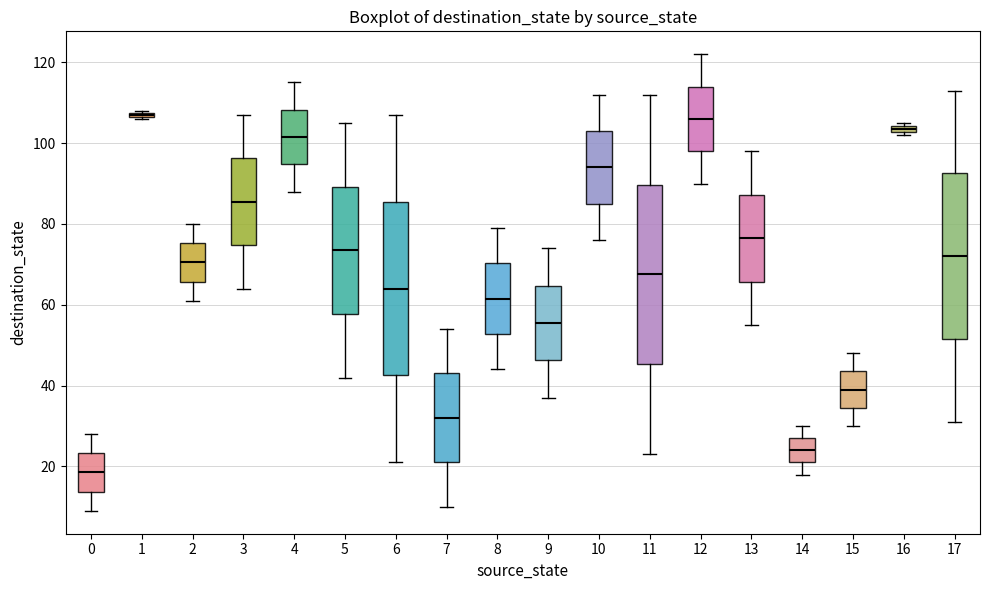

Where does the median line of the box at x = 4 sit on the y-axis? The values are not printed on the chart, so give them approximately, as read against the axis.

102